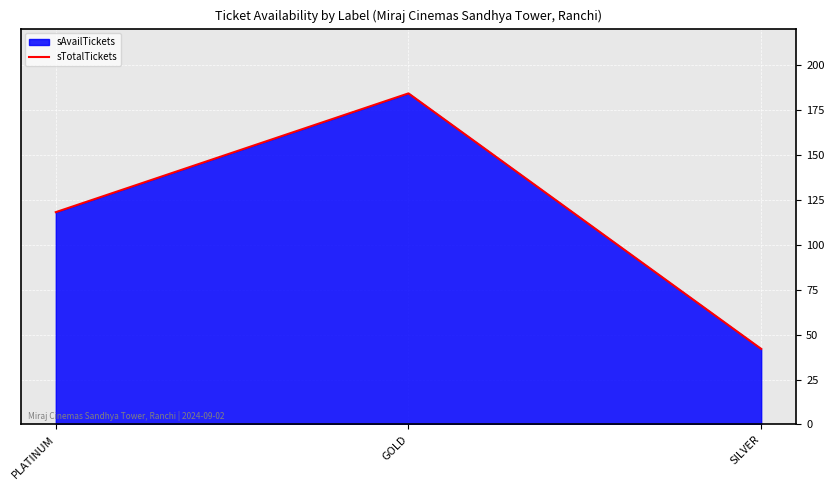

Rank the categories by value from lowest to highest.

SILVER, PLATINUM, GOLD